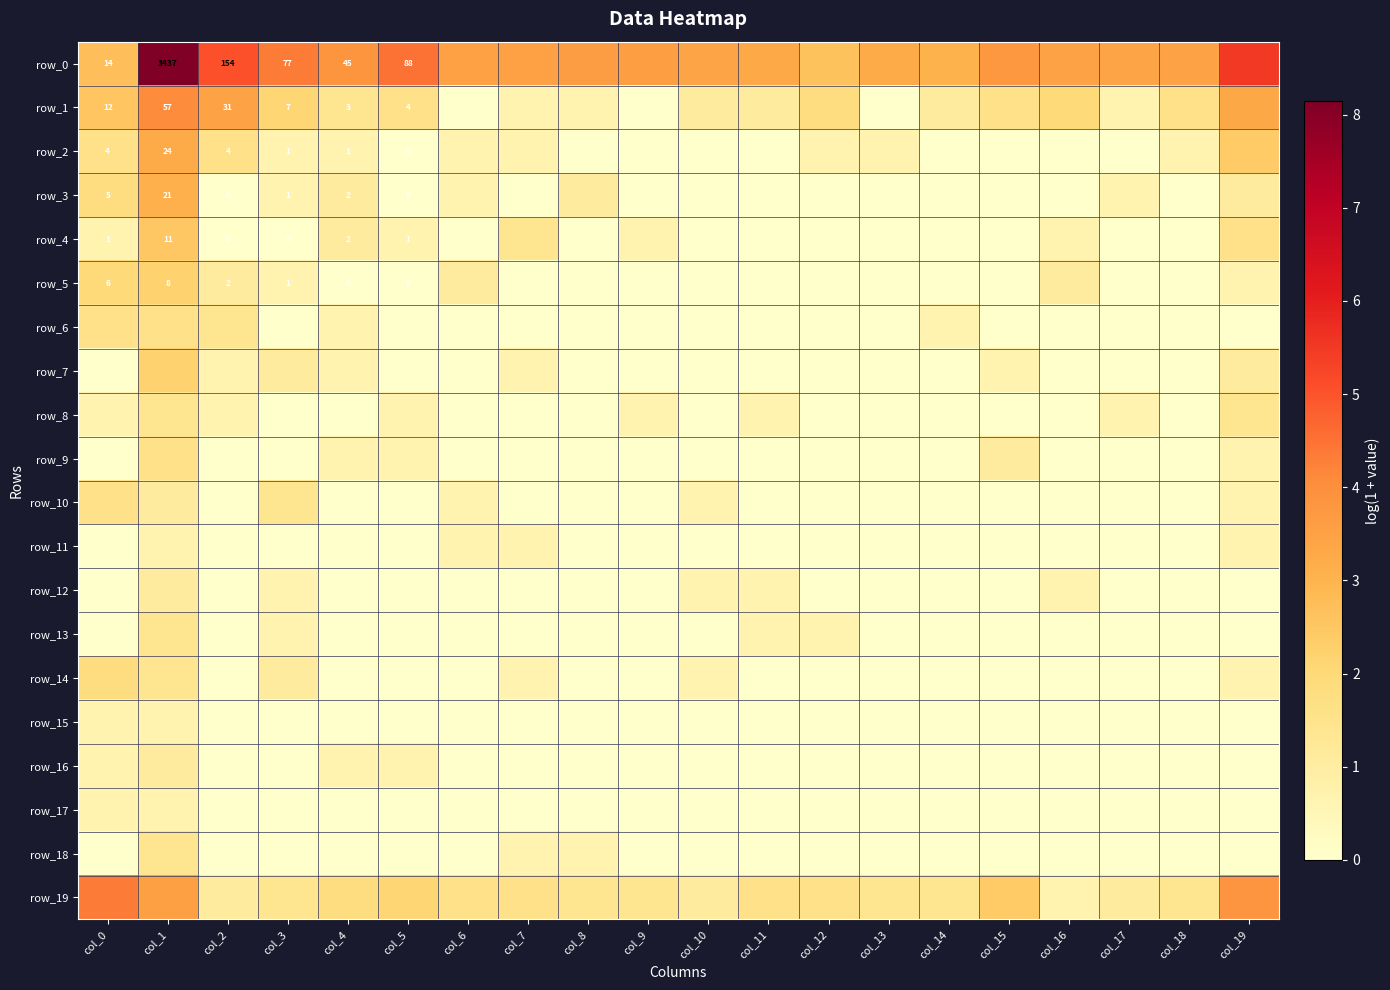

Between col_4 and col_10, which is larger?

col_4